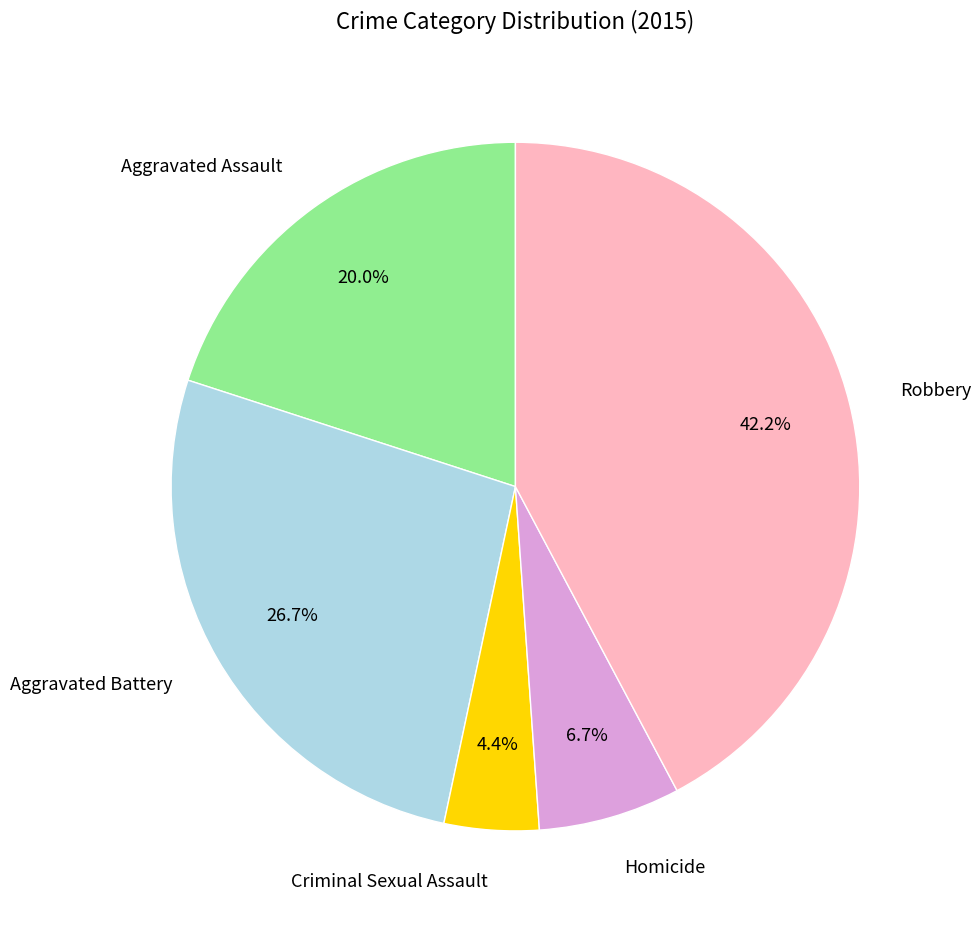

What is the ratio of the value at Aggravated Battery to the value at Robbery?

0.6